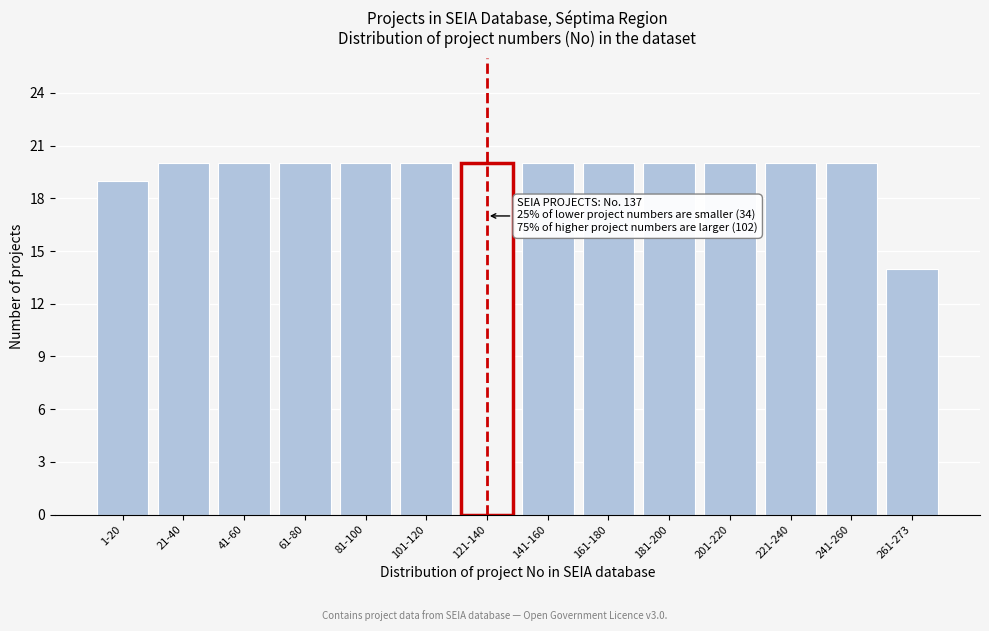

Reading right to left, transcribe all the data shown in this chart.

261-273=14	241-260=20	221-240=20	201-220=20	181-200=20	161-180=20	141-160=20	121-140=20	101-120=20	81-100=20	61-80=20	41-60=20	21-40=20	1-20=19